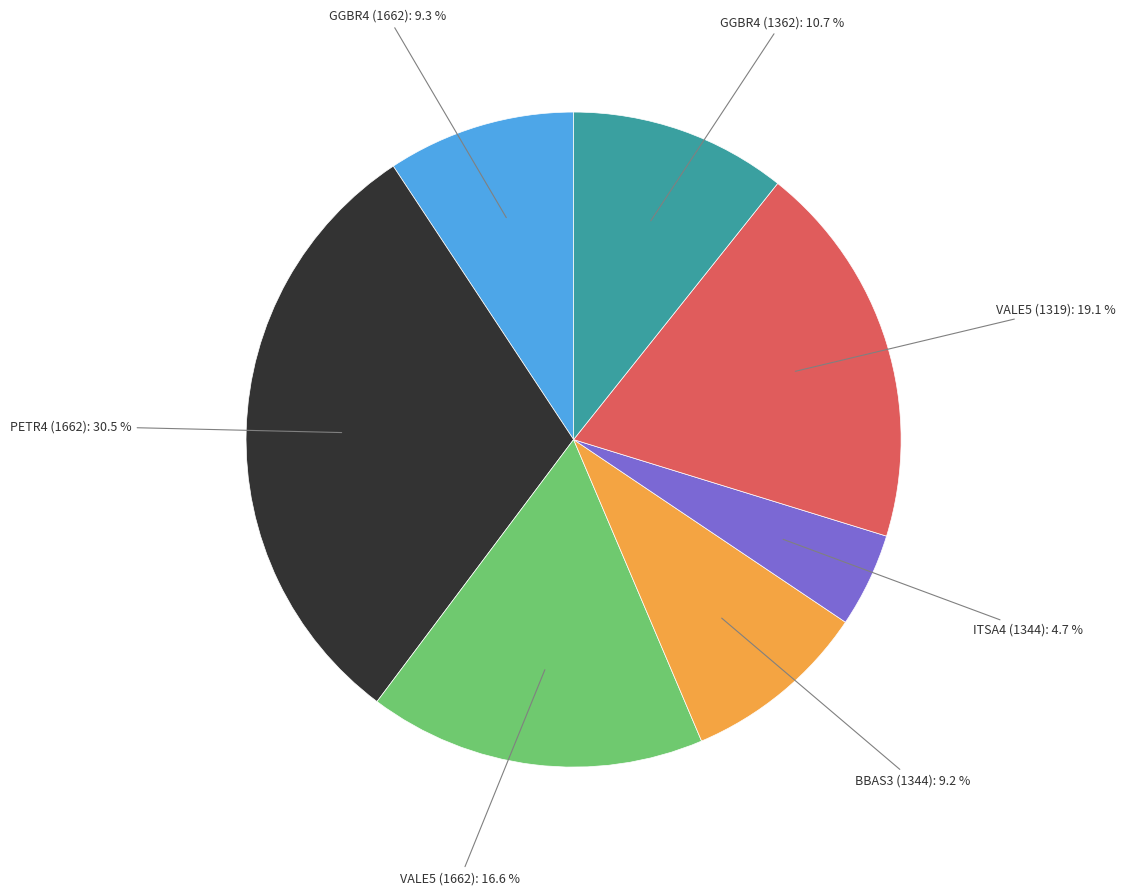

Does any single category account for the majority?

No